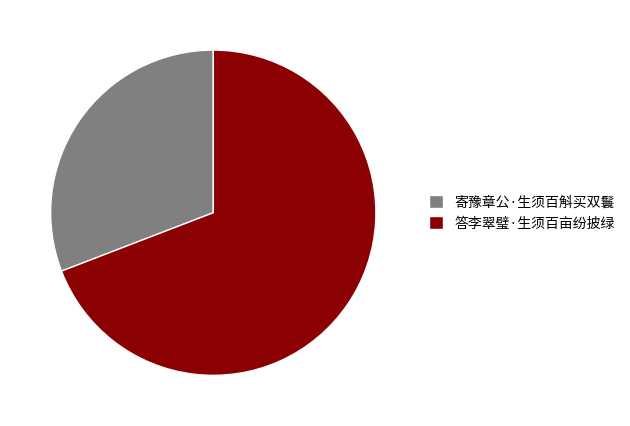

Do 寄豫章公·生须百斛买双鬟 and 答李翠璧·生须百亩纷披绿 together represent more than half of the pie?

Yes